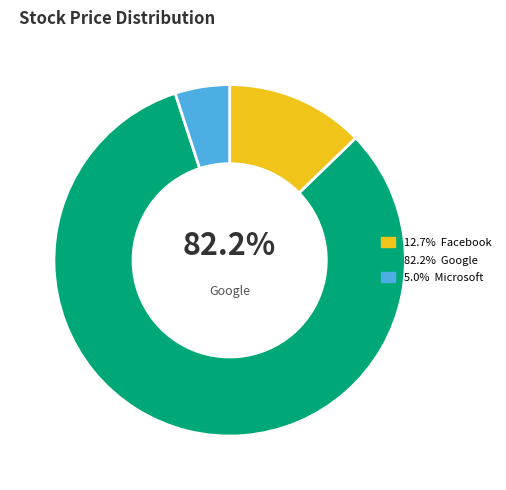

To the nearest percent, what is the difference between the largest and smallest slice percentages?

77%